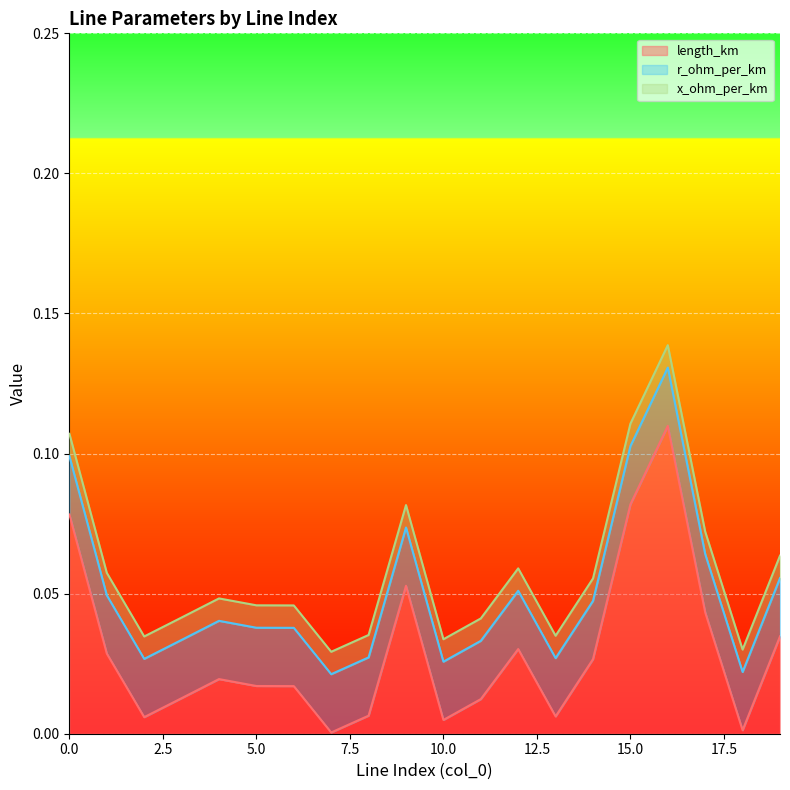

True or false: r_ohm_per_km and length_km cross at least once.

False